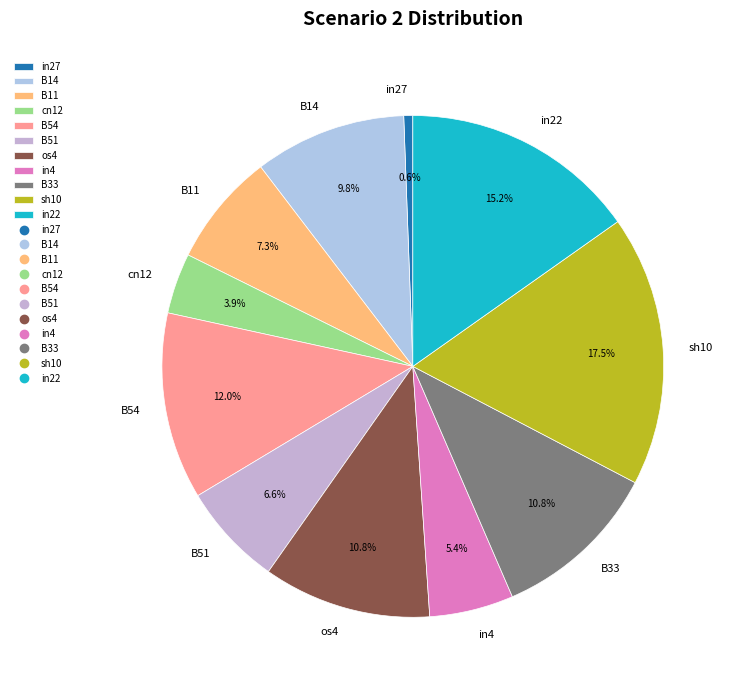

Between cn12 and B14, which is larger?

B14